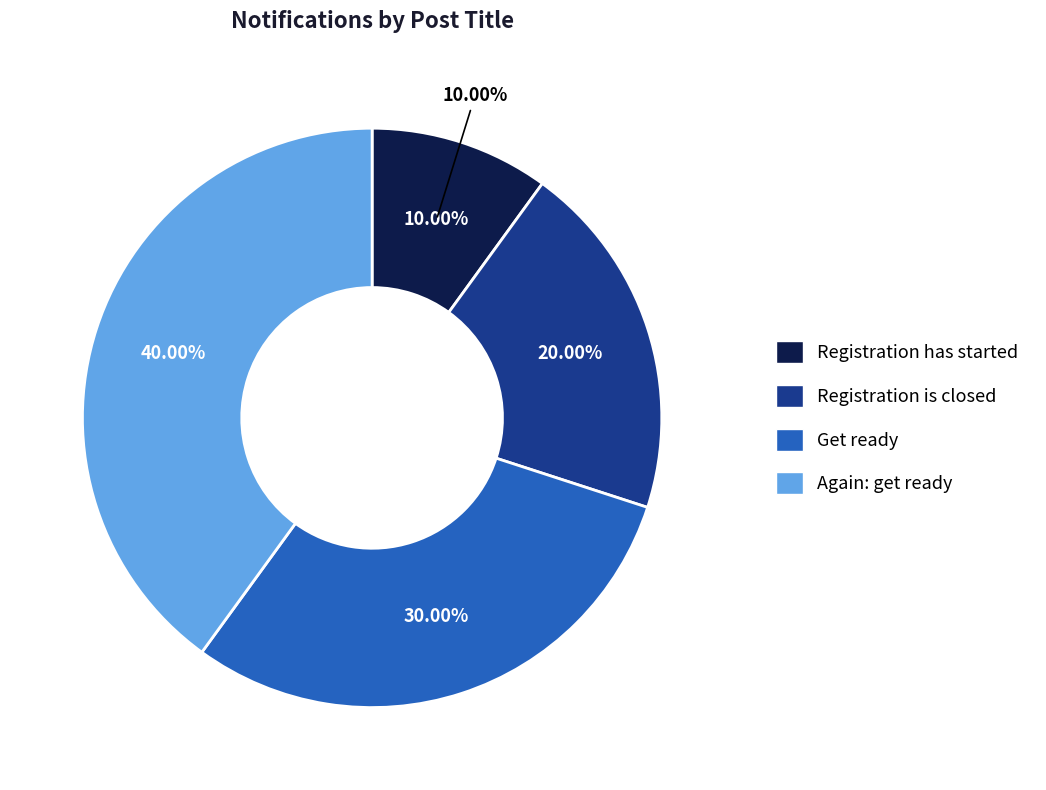

Which slice is the smallest?

Registration has started